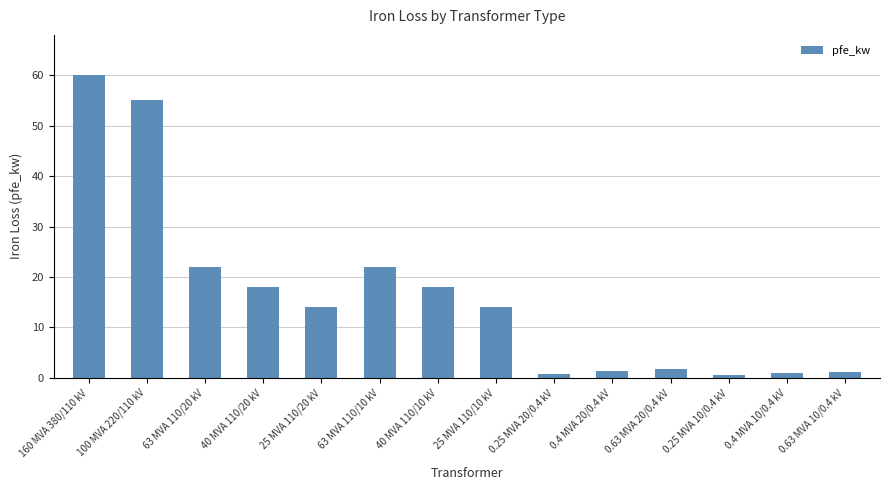

True or false: the data shows 60.0 at 160 MVA 380/110 kV.

True